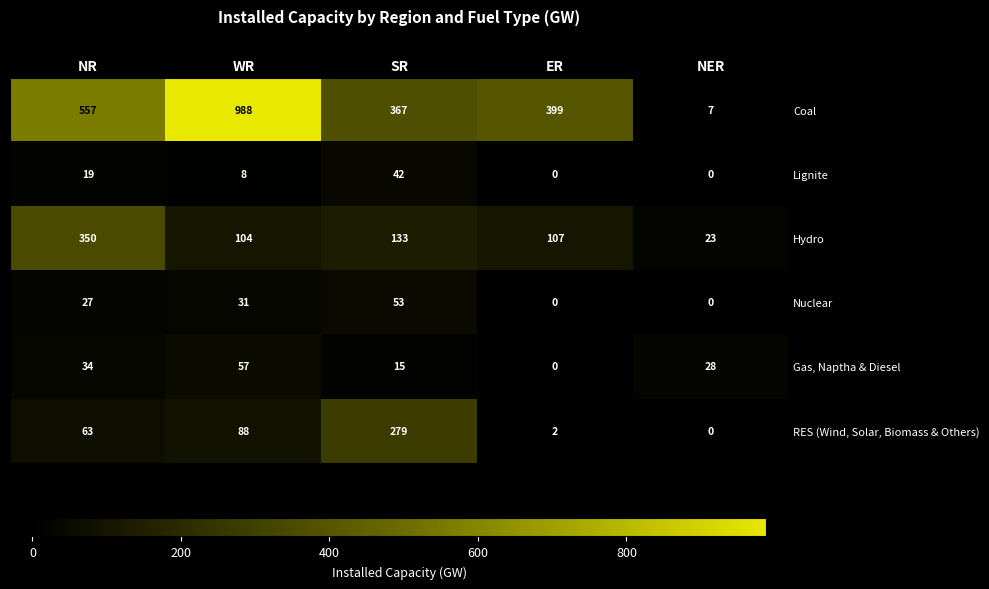

What is the sum of the Gas, Naptha & Diesel values at WR and ER?

57